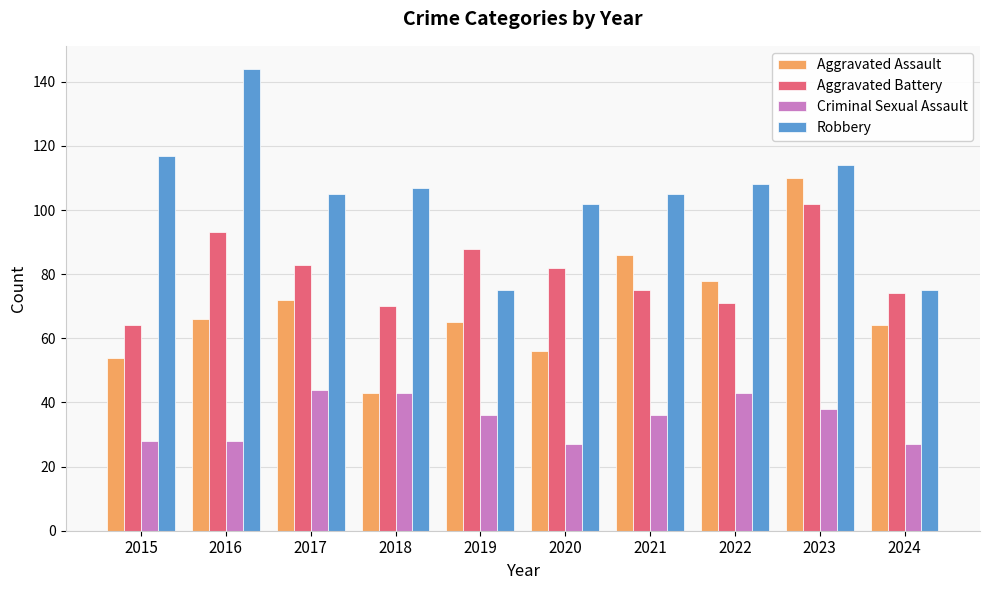

Reading right to left, list all the values displayed in this chart.

Aggravated Assault: 64	110	78	86	56	65	43	72	66	54
Aggravated Battery: 74	102	71	75	82	88	70	83	93	64
Criminal Sexual Assault: 27	38	43	36	27	36	43	44	28	28
Robbery: 75	114	108	105	102	75	107	105	144	117